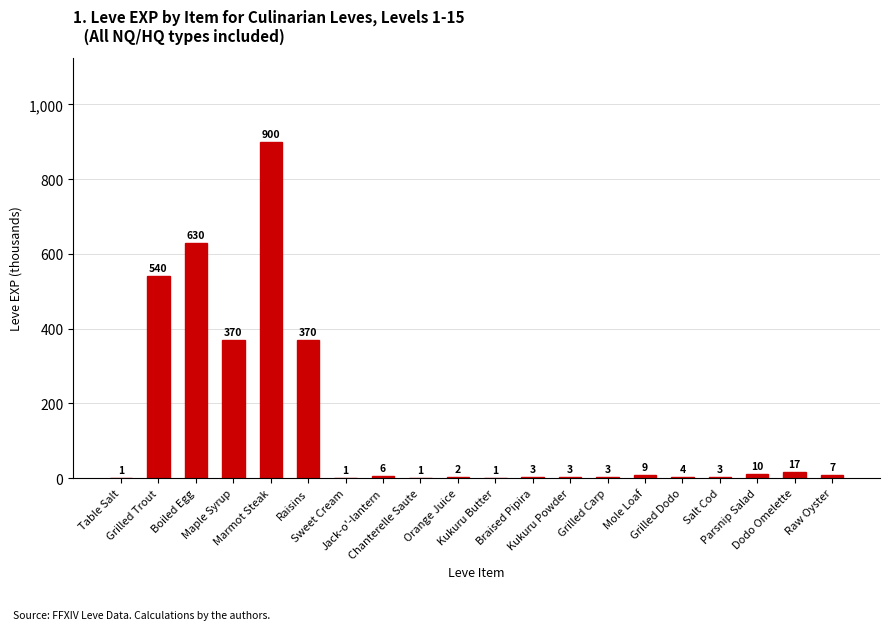

Between Parsnip Salad and Raw Oyster, which is larger?

Parsnip Salad